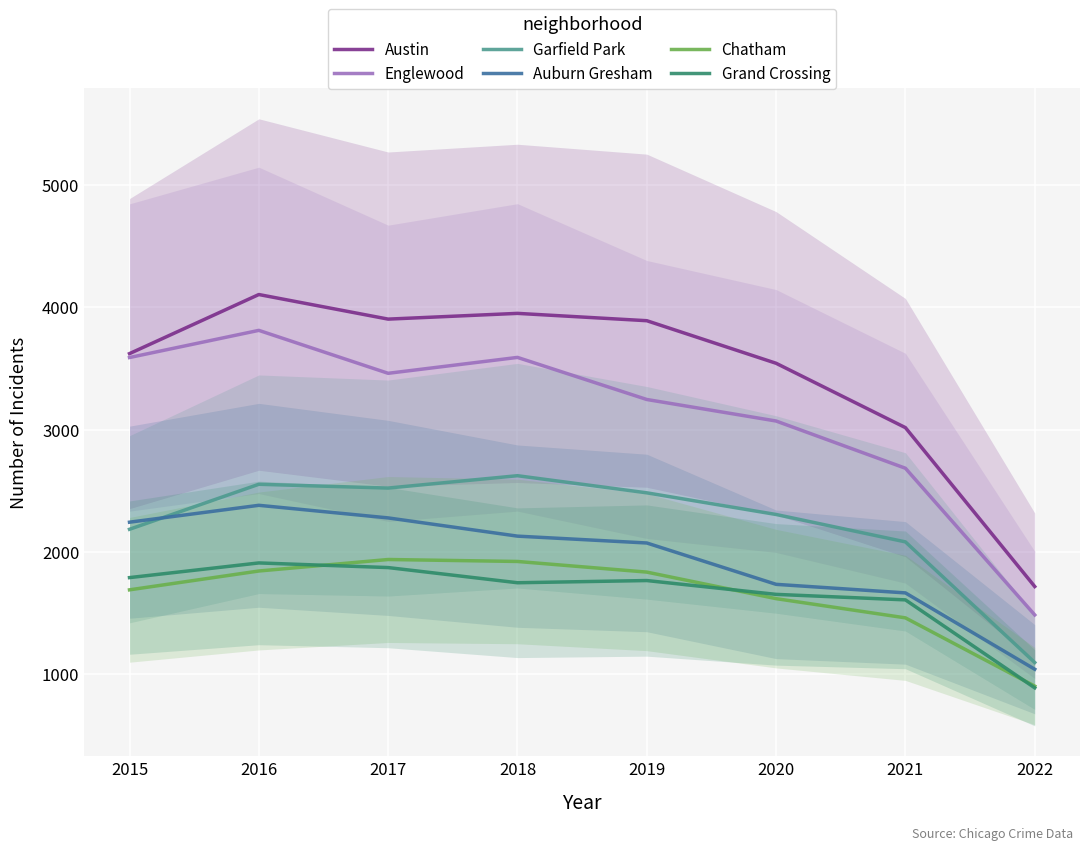

Reading left to right, what are all the values shown in this chart?

Austin: 2015=3621	2016=4104	2017=3903	2018=3950	2019=3890	2020=3542	2021=3016	2022=1717
Englewood: 2015=3589	2016=3811	2017=3460	2018=3590	2019=3246	2020=3070	2021=2684	2022=1485
Garfield Park: 2015=2185	2016=2553	2017=2522	2018=2623	2019=2483	2020=2306	2021=2082	2022=1096
Auburn Gresham: 2015=2243	2016=2381	2017=2278	2018=2129	2019=2073	2020=1735	2021=1665	2022=1041
Chatham: 2015=1690	2016=1844	2017=1938	2018=1922	2019=1835	2020=1618	2021=1461	2022=903
Grand Crossing: 2015=1790	2016=1910	2017=1872	2018=1748	2019=1766	2020=1653	2021=1608	2022=889